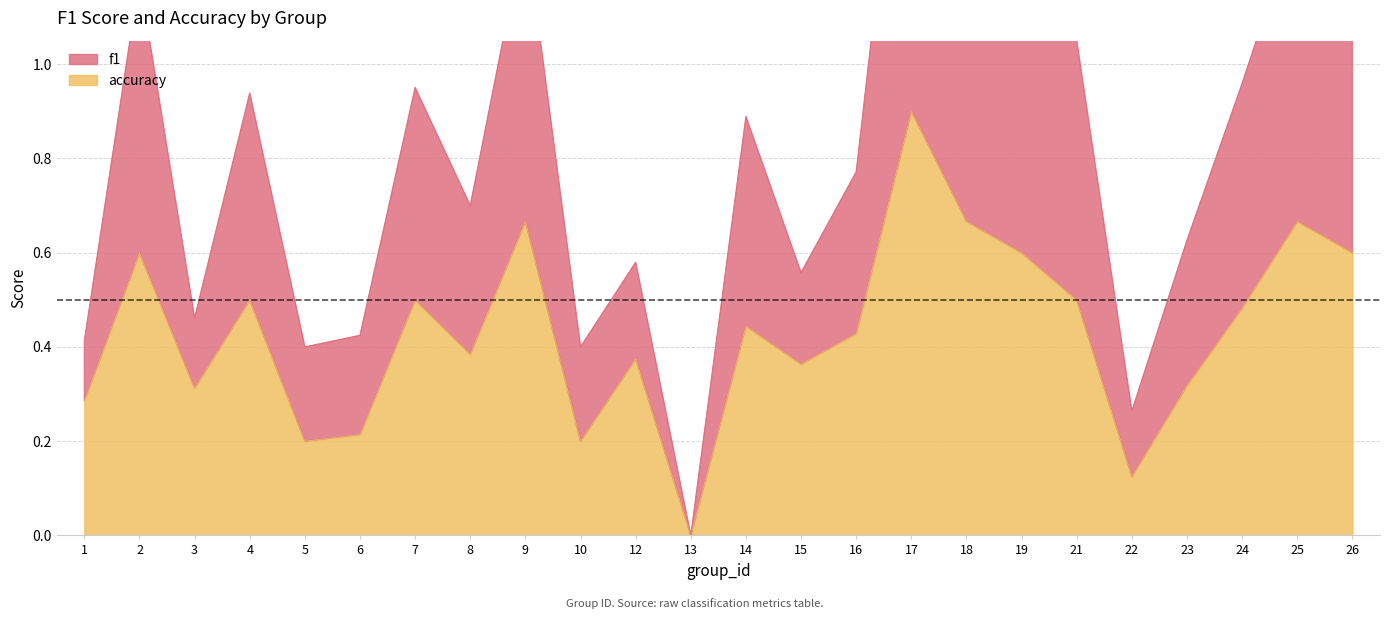

What is the difference between the highest and lowest values at 10?

0.2